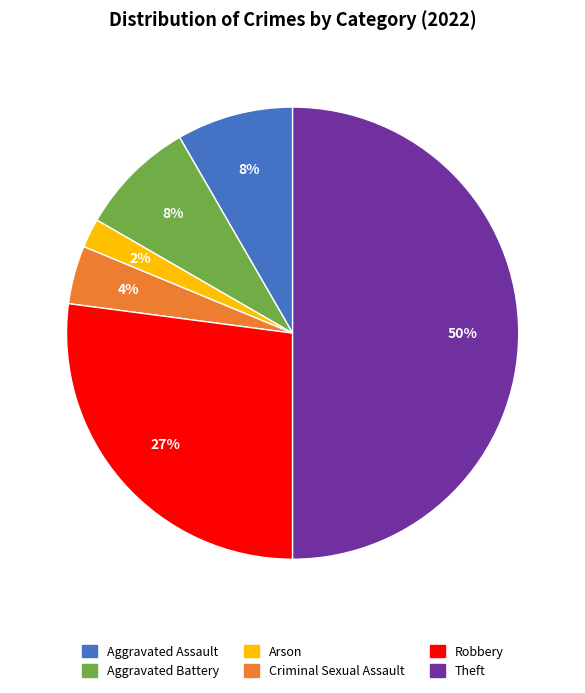

How many slices are in this pie chart?

6